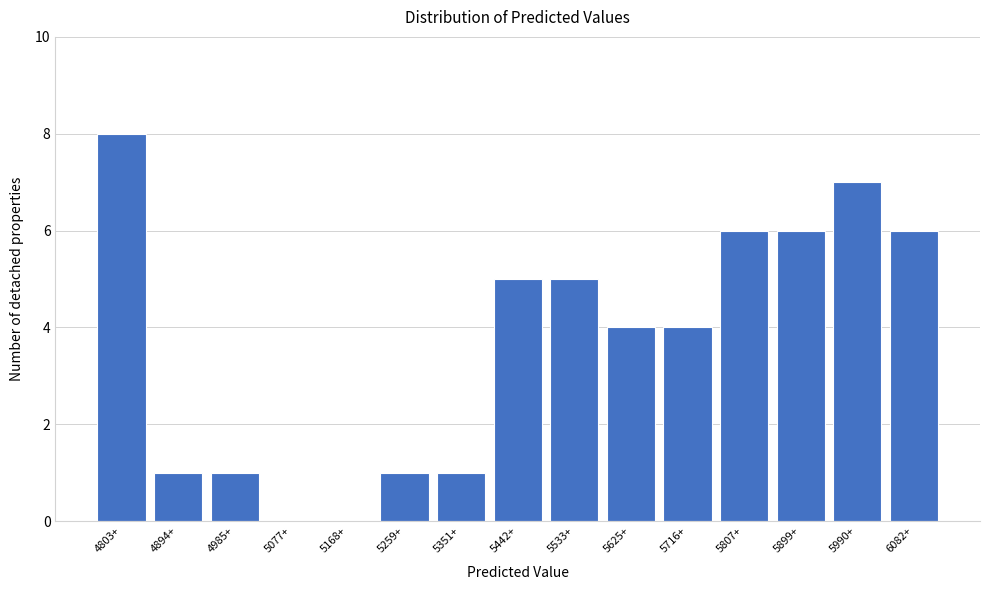

Reading right to left, what are all the values shown in this chart?

6082+=6	5990+=7	5899+=6	5807+=6	5716+=4	5625+=4	5533+=5	5442+=5	5351+=1	5259+=1	5168+=0	5077+=0	4985+=1	4894+=1	4803+=8